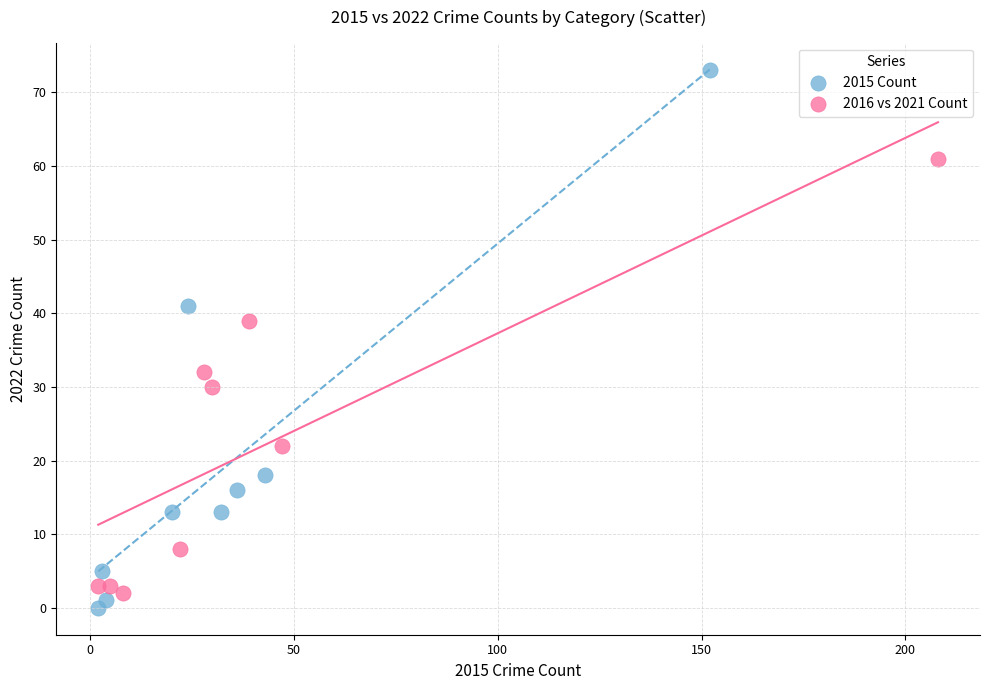

What are all the series names shown in the legend?

2015 Count, 2016 vs 2021 Count